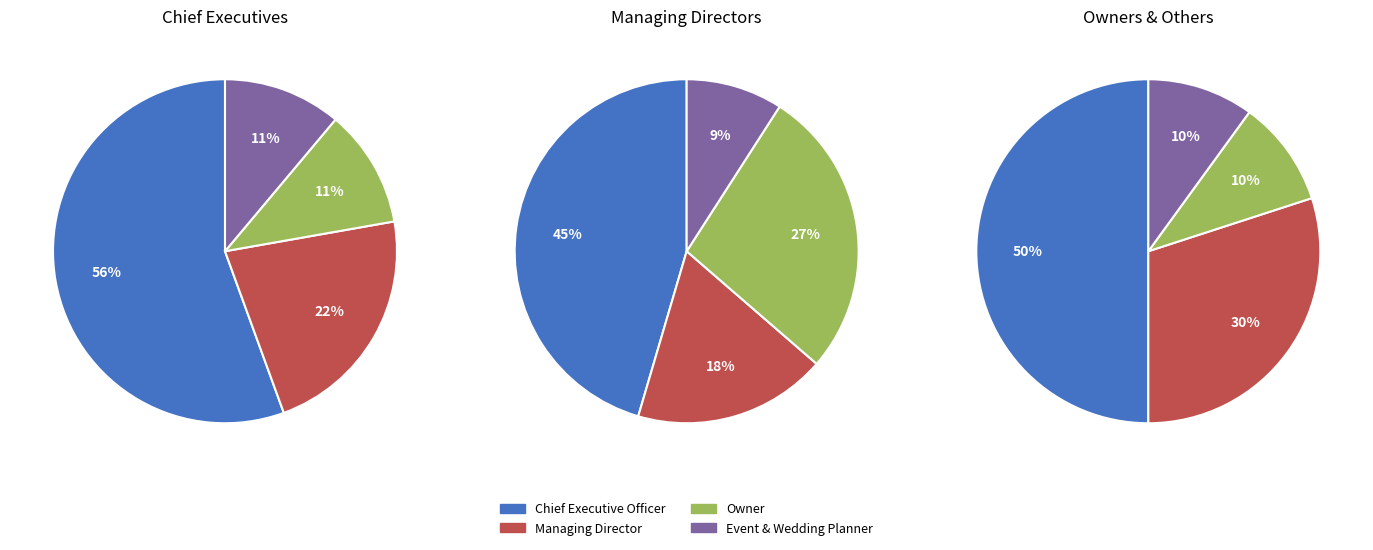

True or false: Owner accounts for 8% of the total.

False